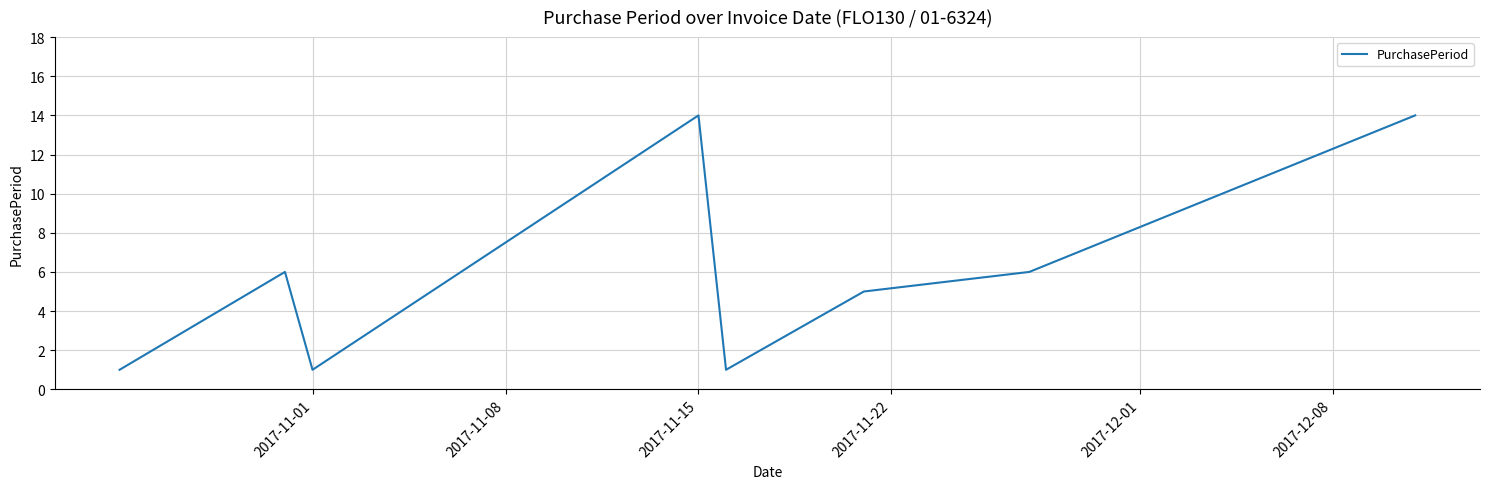

What is the maximum value shown in the chart?

14